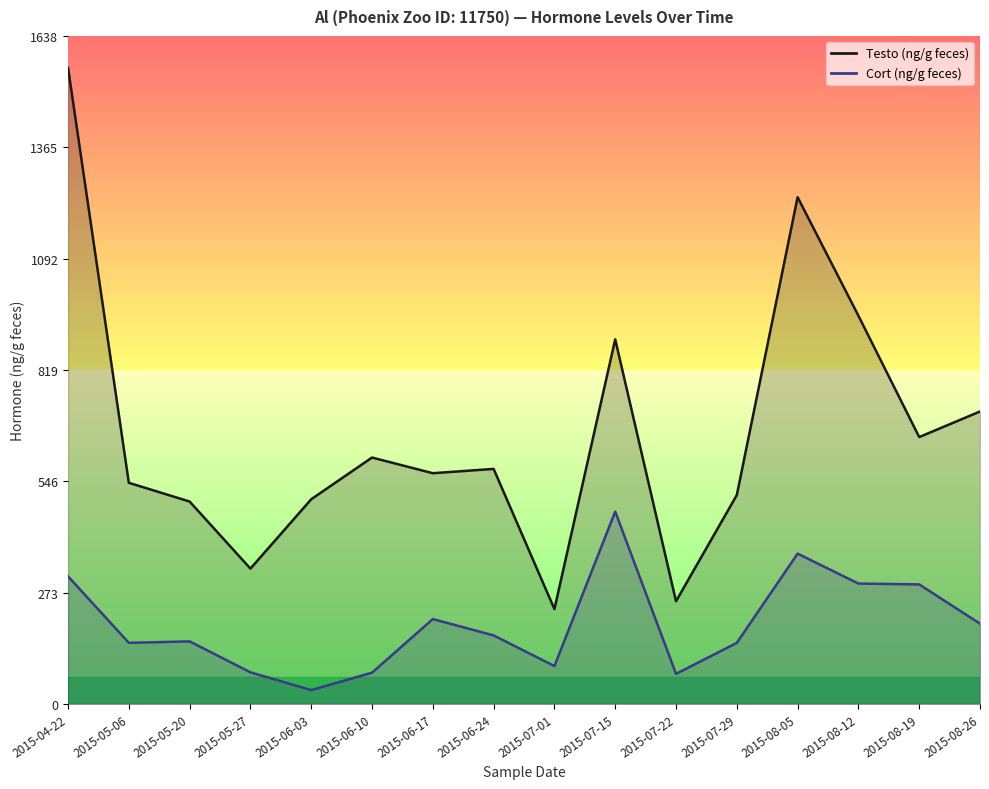

True or false: Testo (ng/g feces) has more than 2 interior local peaks.

True